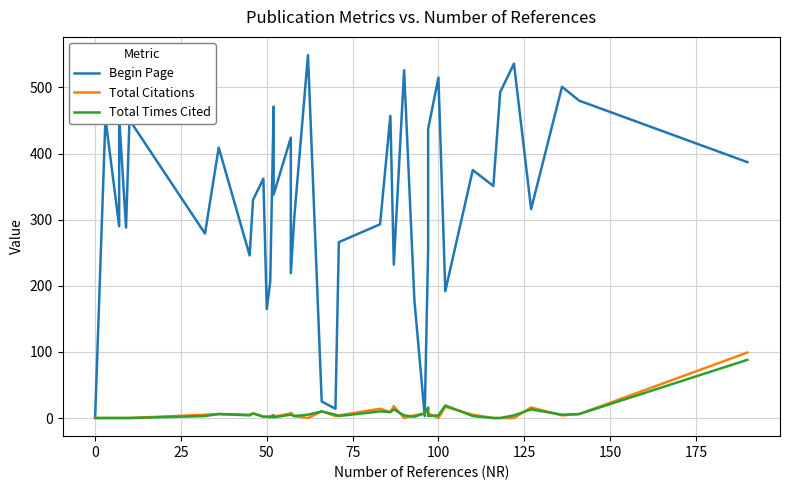

Is it true that Total Citations equals 0 at 25?

True